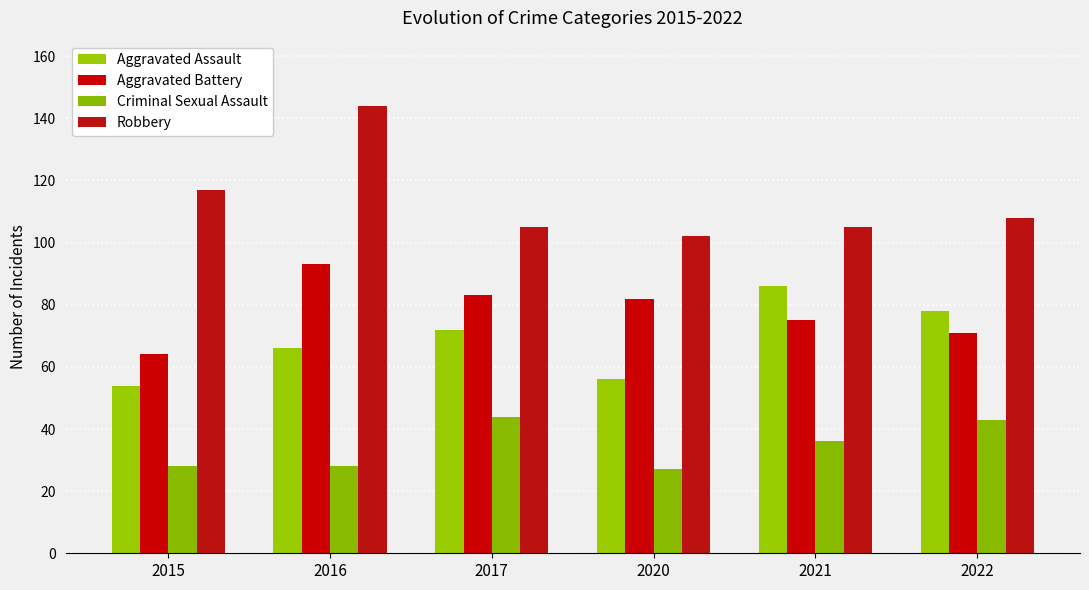

List the series in order of their peak value, lowest first.

Criminal Sexual Assault, Aggravated Assault, Aggravated Battery, Robbery